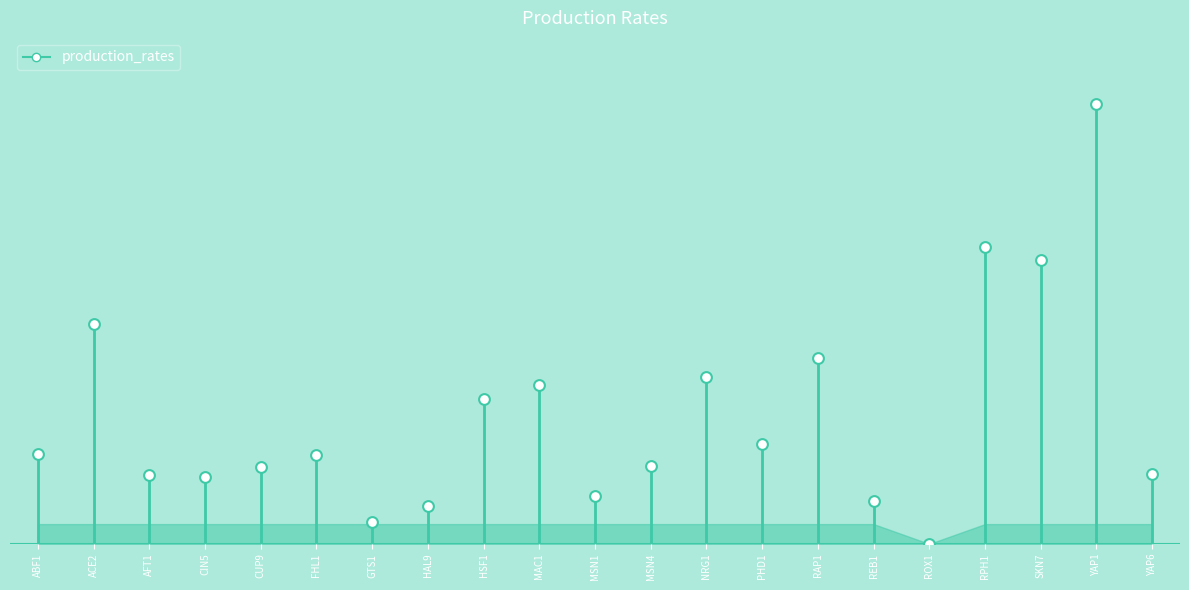

What is the change in value from CUP9 to ROX1?

-0.2